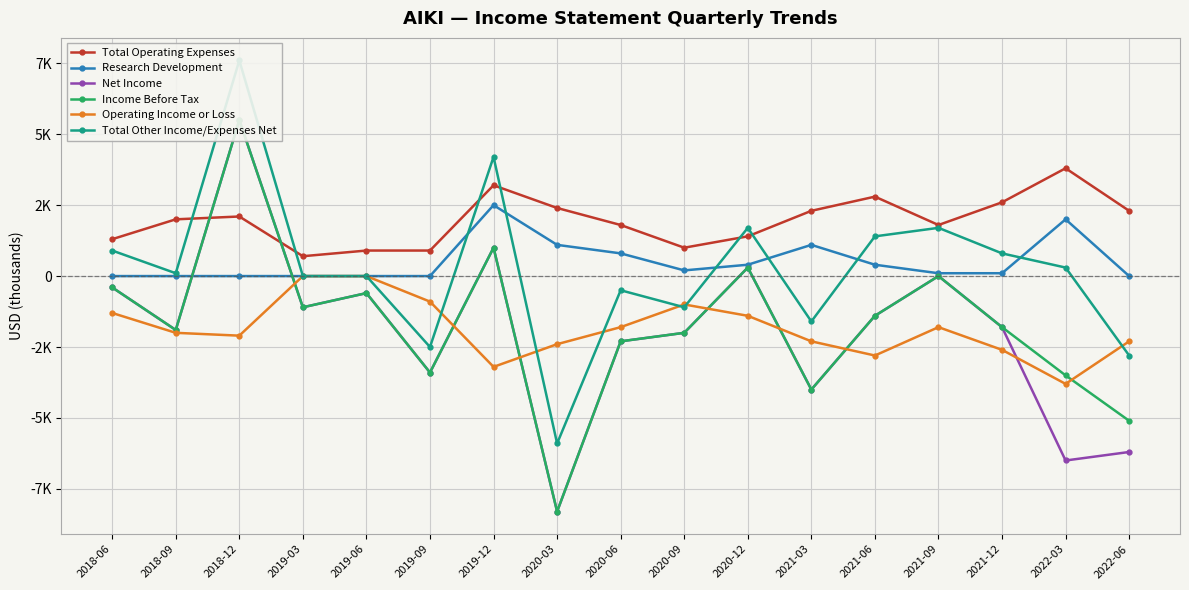

Is it true that Income Before Tax equals -1771 at 2019-09?

False